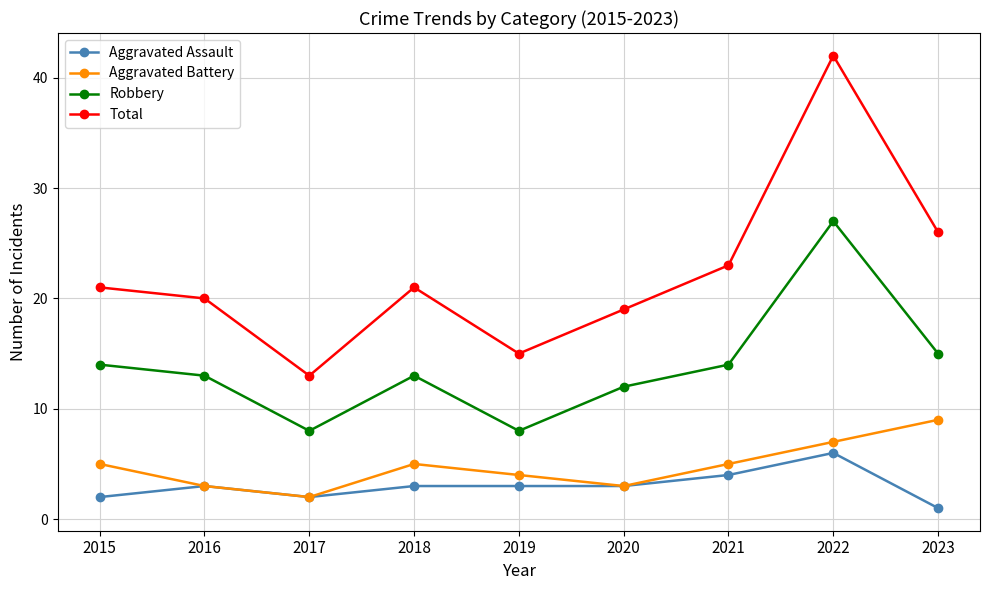

What is the lowest value of the Aggravated Assault series?

1